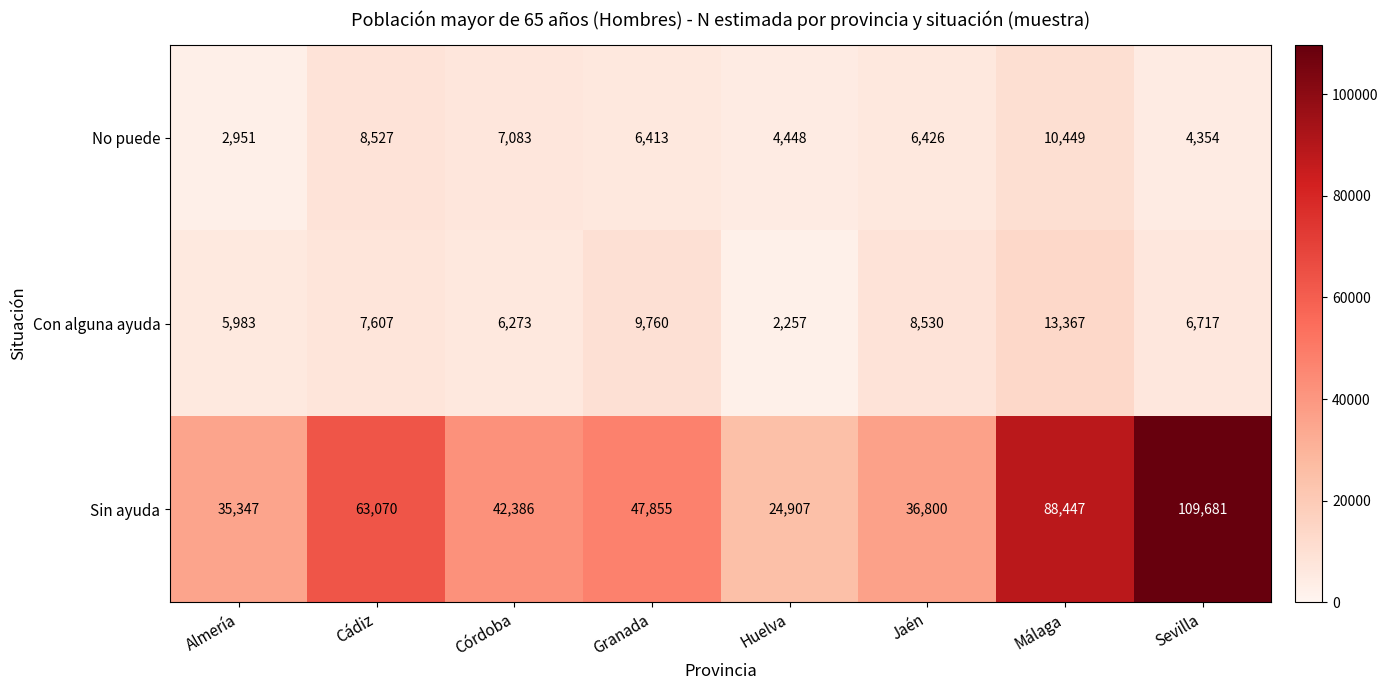

What is the greatest value displayed?

109681